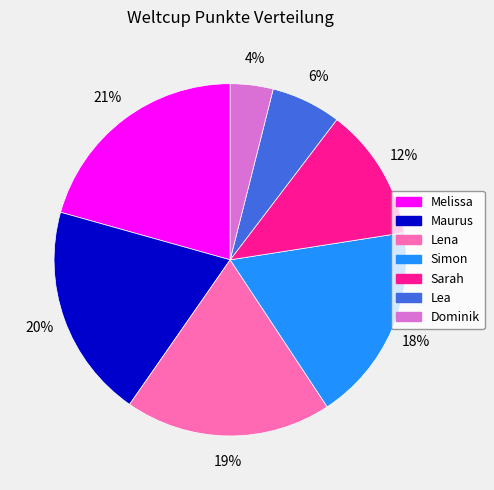

Which slice is the largest?

Melissa